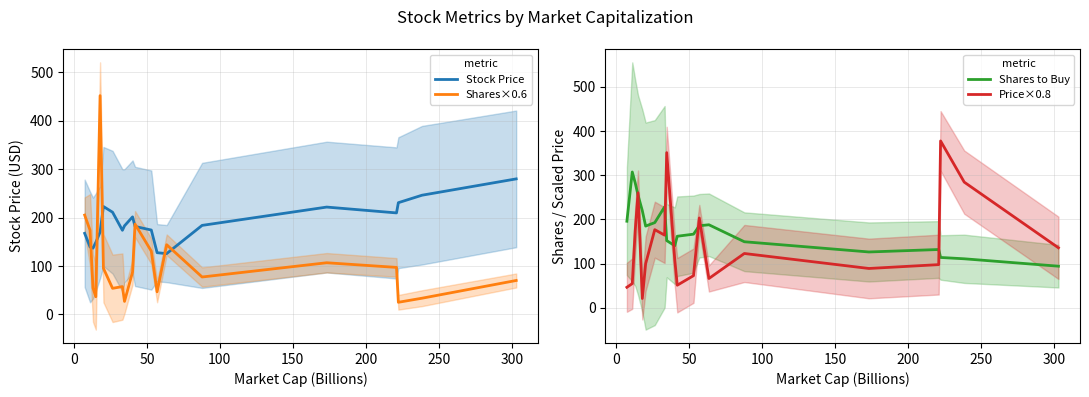

In Price×0.8, how many points are higher than both neighbors (excluding endpoints)?

6